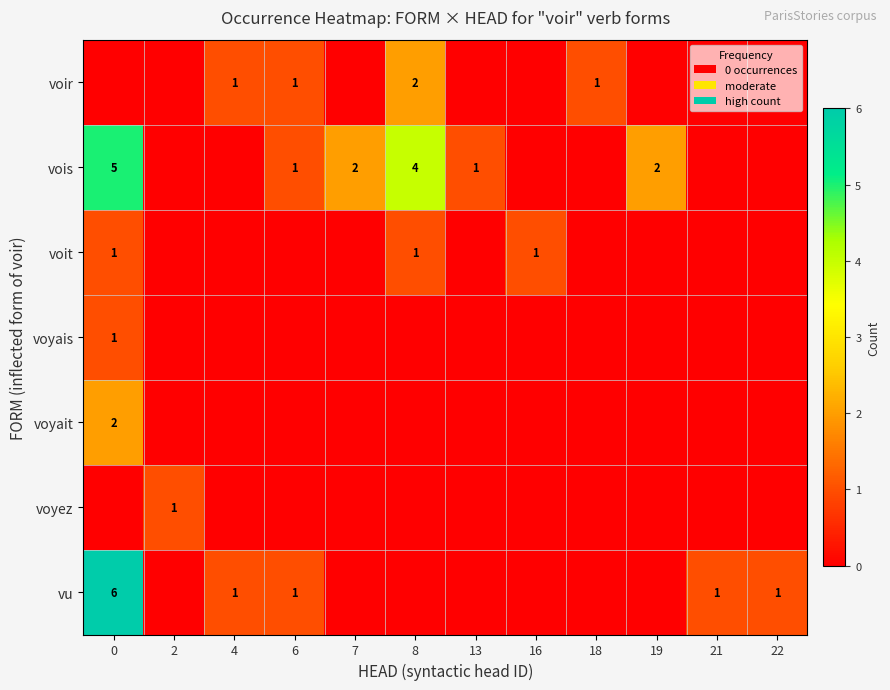

Reading right to left, transcribe all the data shown in this chart.

row_0: 22=0	21=0	19=0	18=1	16=0	13=0	8=2	7=0	6=1	4=1	2=0	0=0
row_1: 22=0	21=0	19=2	18=0	16=0	13=1	8=4	7=2	6=1	4=0	2=0	0=5
row_2: 22=0	21=0	19=0	18=0	16=1	13=0	8=1	7=0	6=0	4=0	2=0	0=1
row_3: 22=0	21=0	19=0	18=0	16=0	13=0	8=0	7=0	6=0	4=0	2=0	0=1
row_4: 22=0	21=0	19=0	18=0	16=0	13=0	8=0	7=0	6=0	4=0	2=0	0=2
row_5: 22=0	21=0	19=0	18=0	16=0	13=0	8=0	7=0	6=0	4=0	2=1	0=0
row_6: 22=1	21=1	19=0	18=0	16=0	13=0	8=0	7=0	6=1	4=1	2=0	0=6